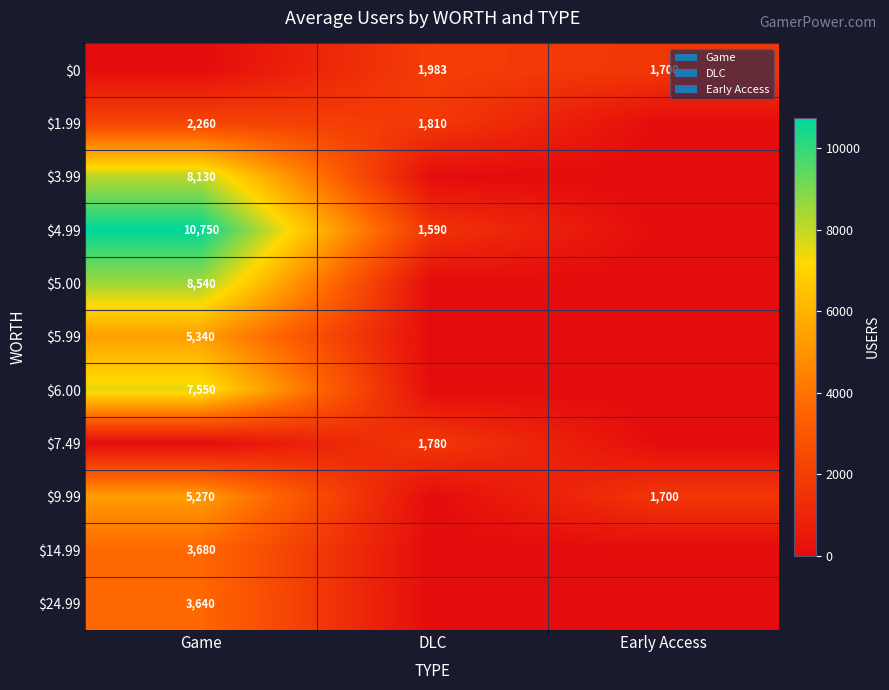

The $0 series shows 1700 at Early Access. True or false?

True